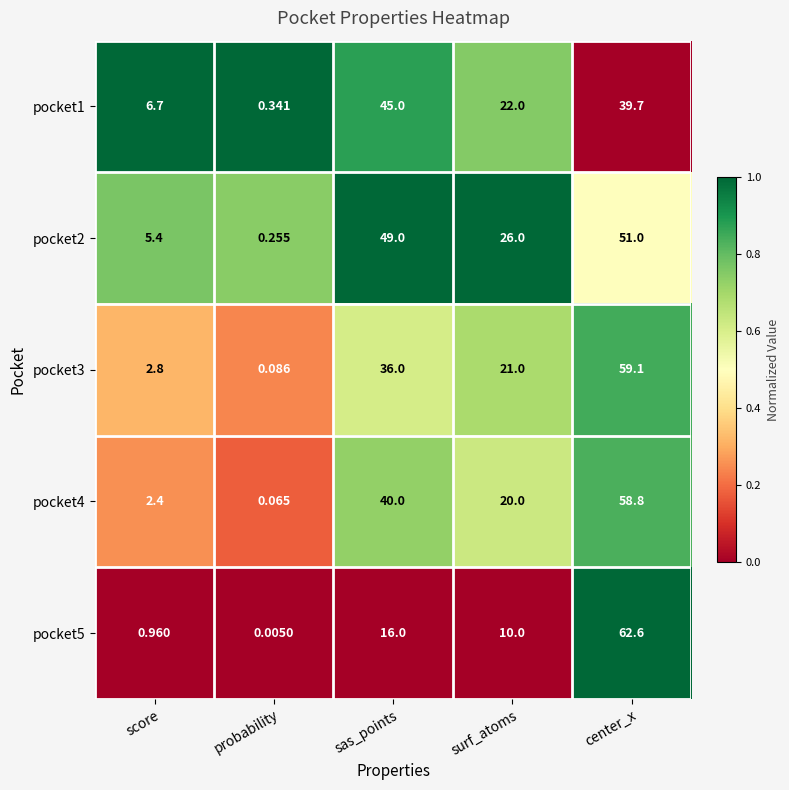

Which series has the largest total across all categories?

pocket2